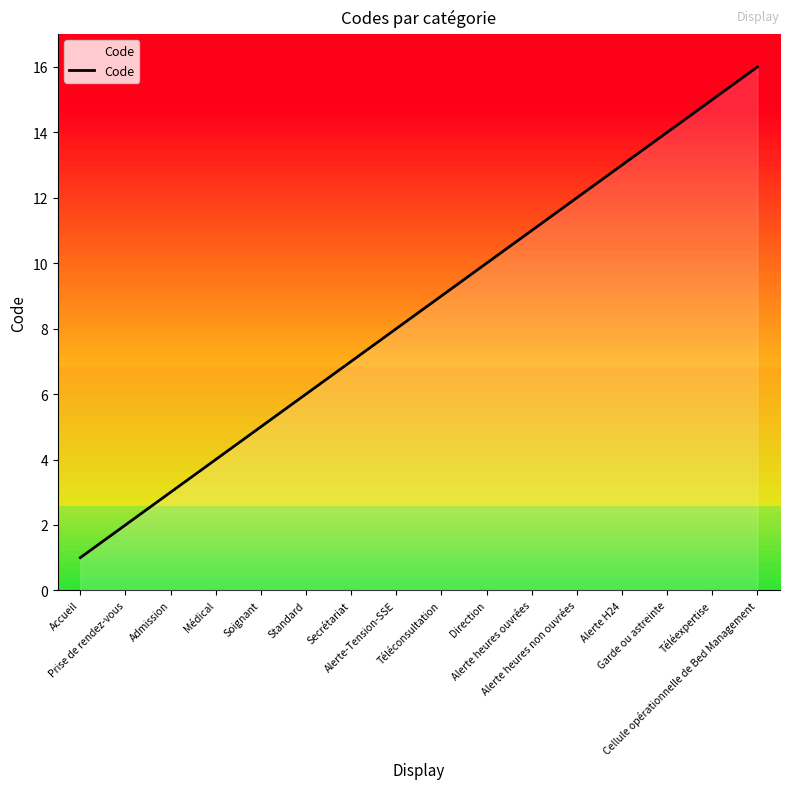

What is the maximum value shown in the chart?

16